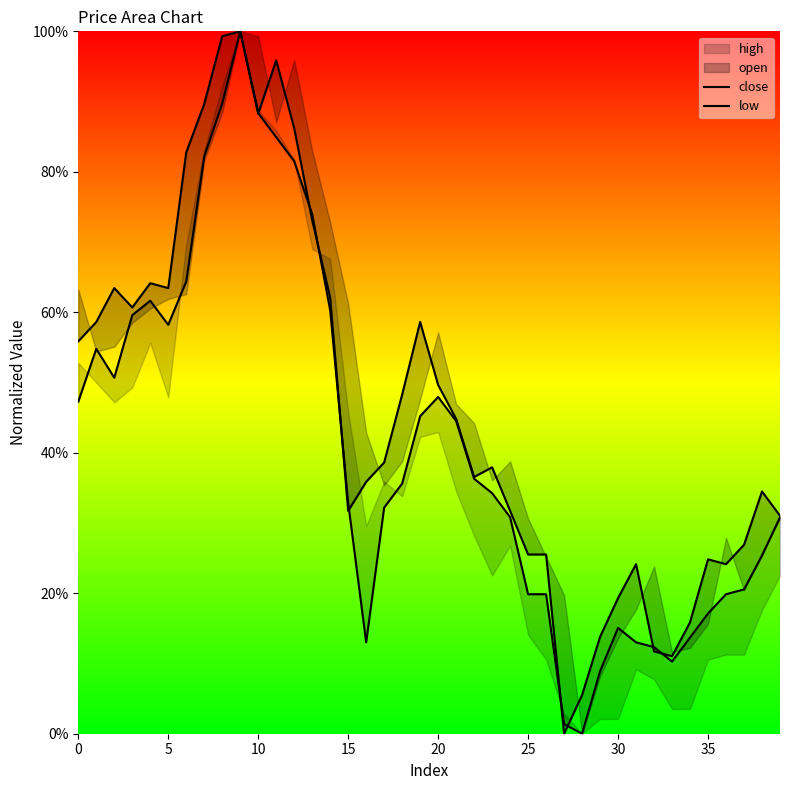

How many positive values does the close series have?

39